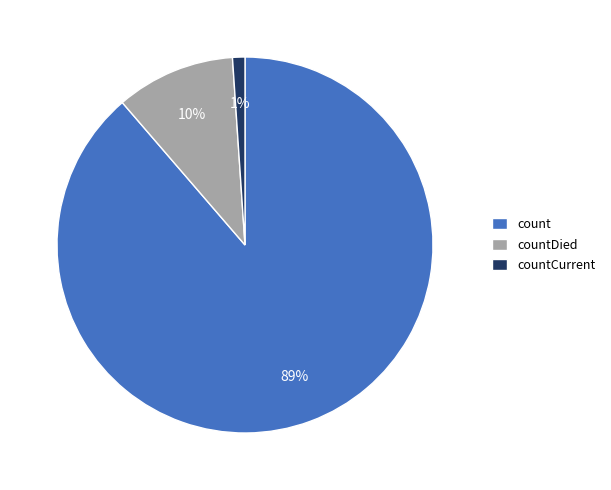

To the nearest percent, what is the difference between the count and countCurrent slice percentages?

88%